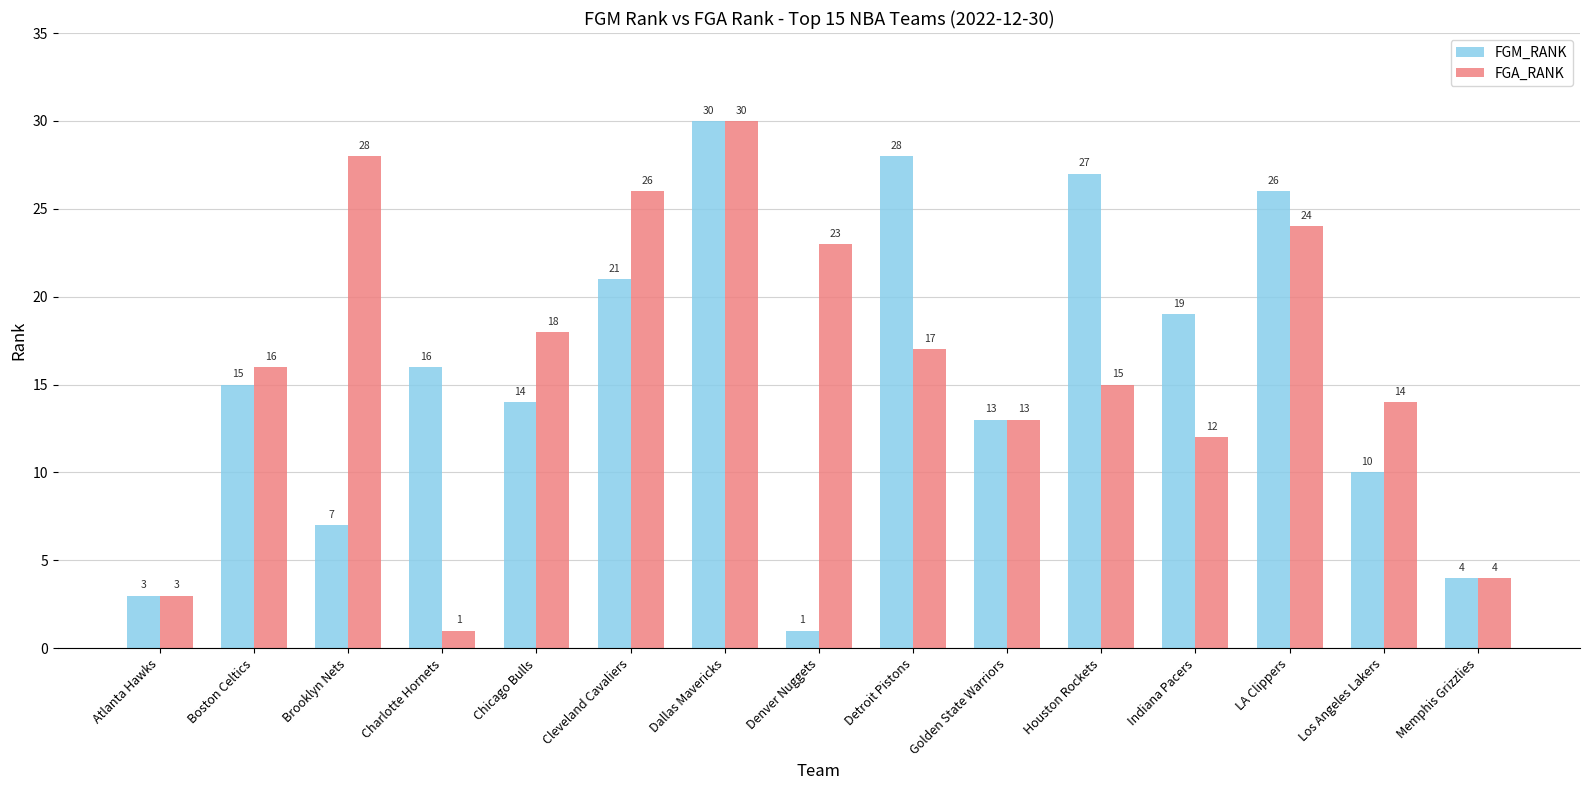

What is the average value of the FGA_RANK series?

16